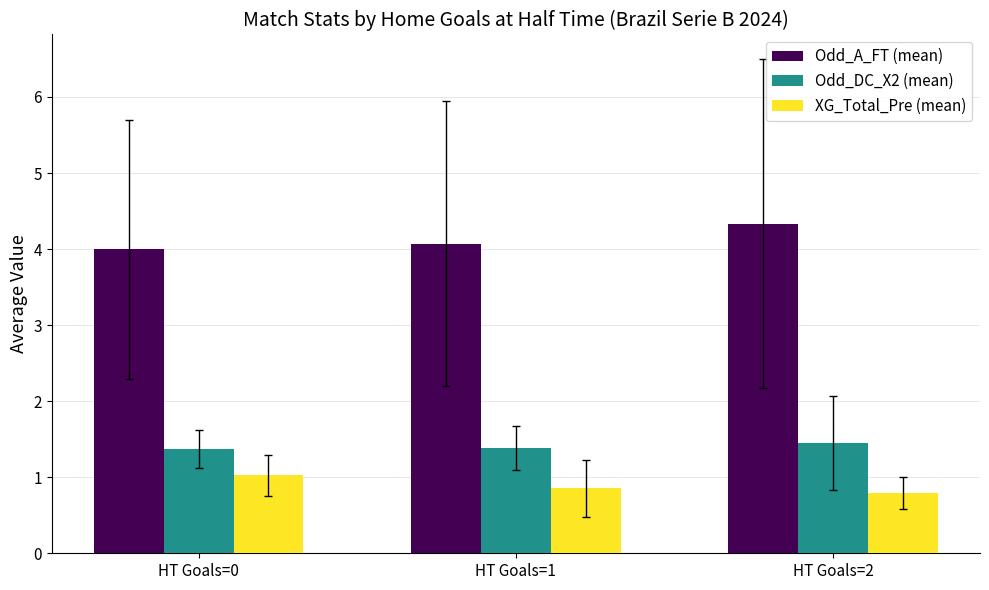

What value does the Odd_A_FT (mean) series have at HT Goals=1?

4.1